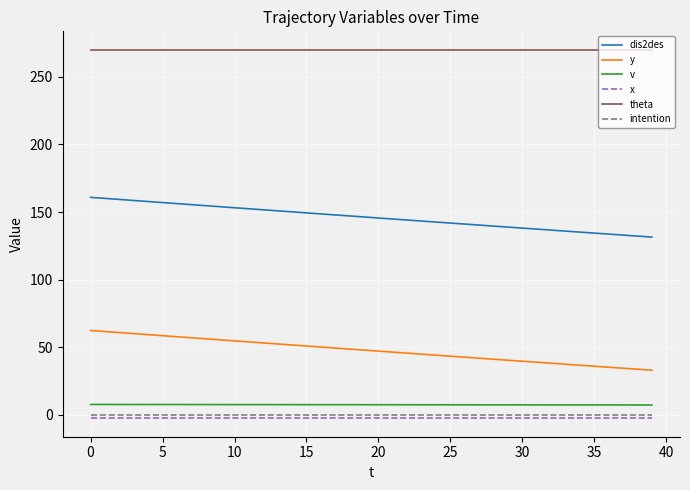

What is the maximum value shown in the chart?

270.0